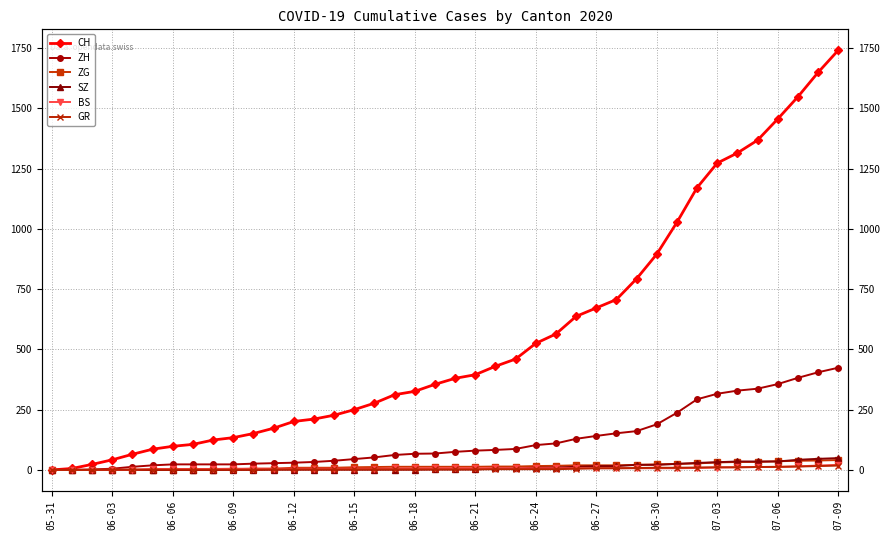

What is the sum of the ZH values at 06-15 and 34?

348